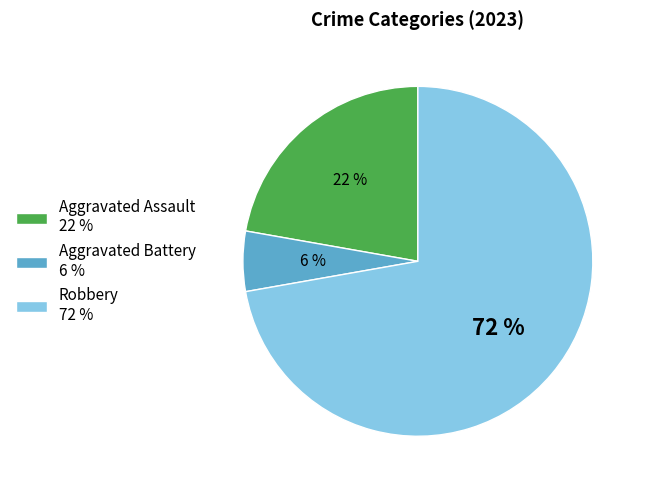

To the nearest percent, what is the combined percentage of Robbery 72 % and Aggravated Assault 22 %?

94%